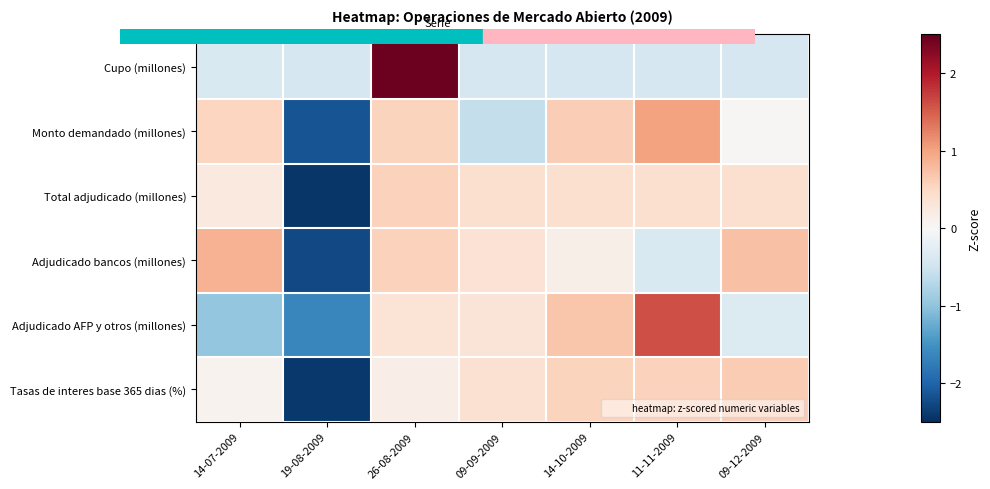

What is the total value across all series at 19-08-2009?

-11.3